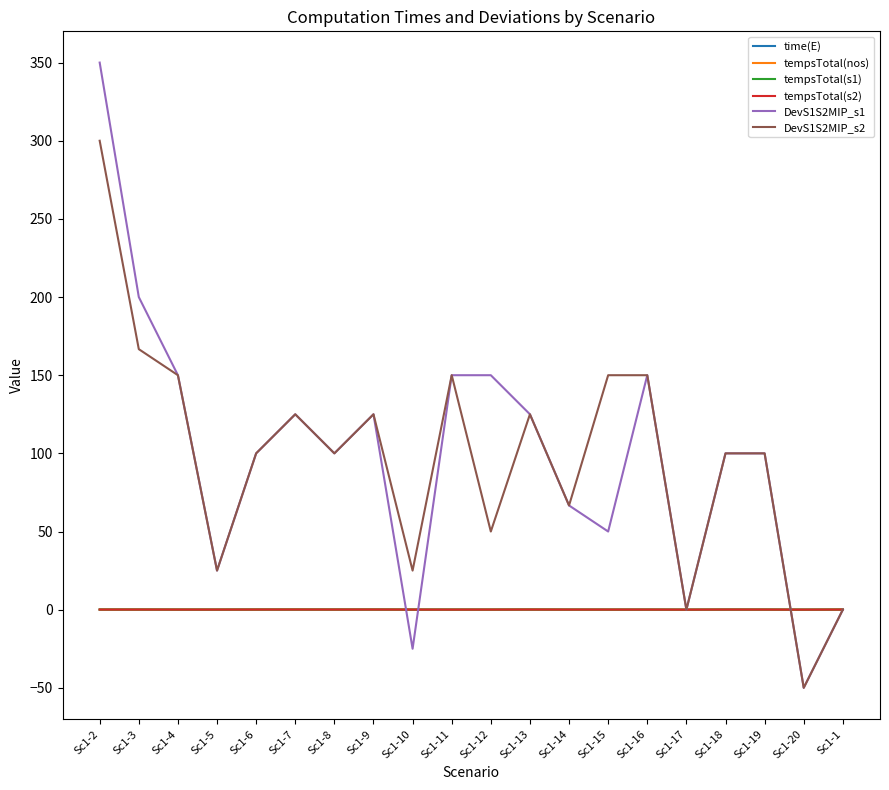

Is the value of DevS1S2MIP_s1 at Sc1-19 greater than the value of DevS1S2MIP_s2 at Sc1-5?

Yes